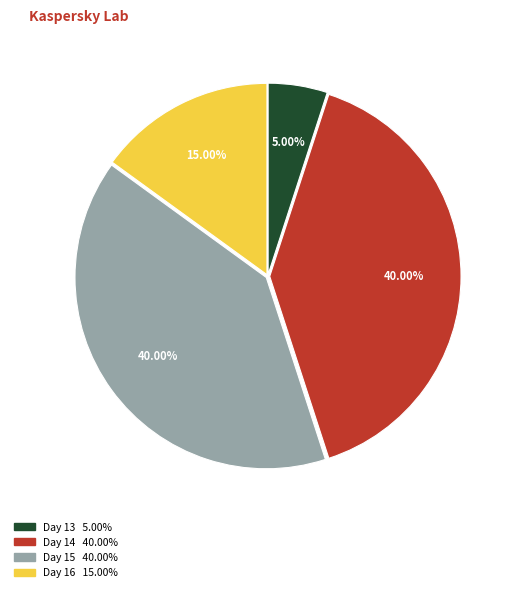

Is there any slice that represents more than half of the pie?

No